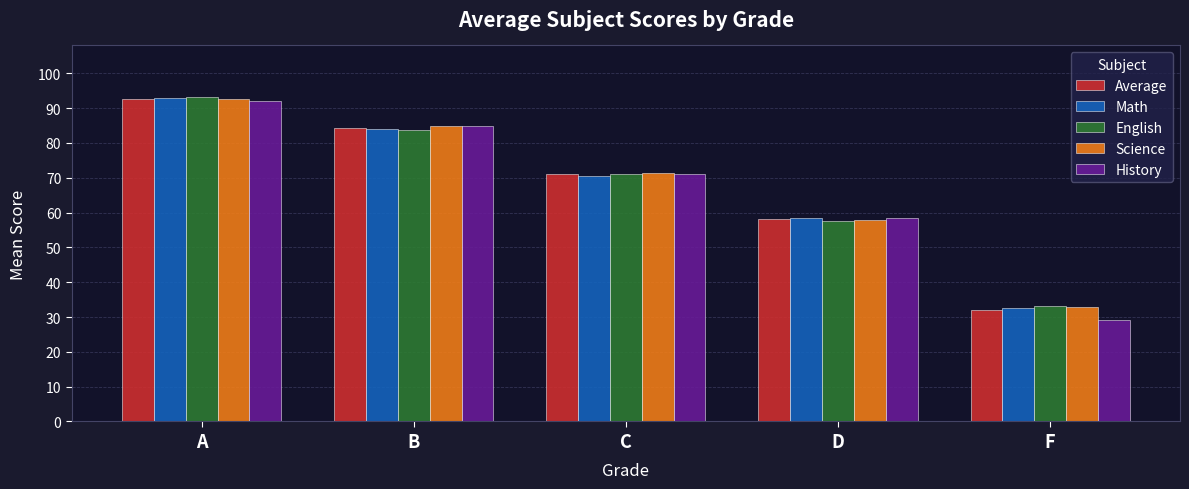

What is the difference between the English values at A and C?

22.1